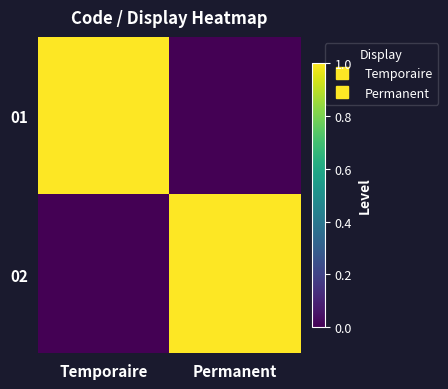

At which category is the sum across all series the highest?

Temporaire